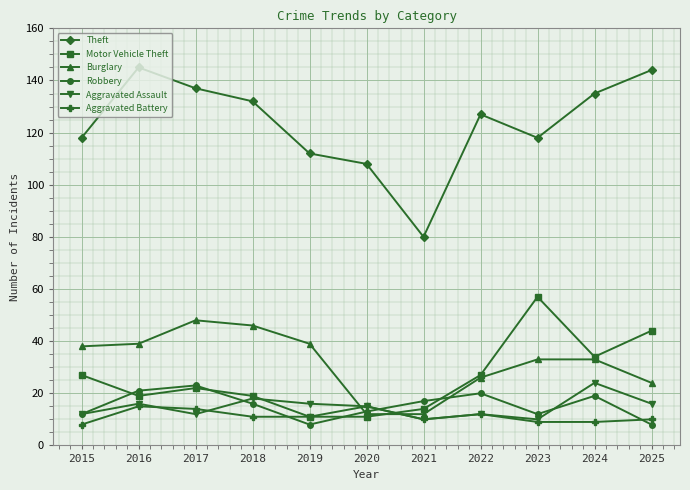

How many times do Aggravated Assault and Motor Vehicle Theft cross each other?

2